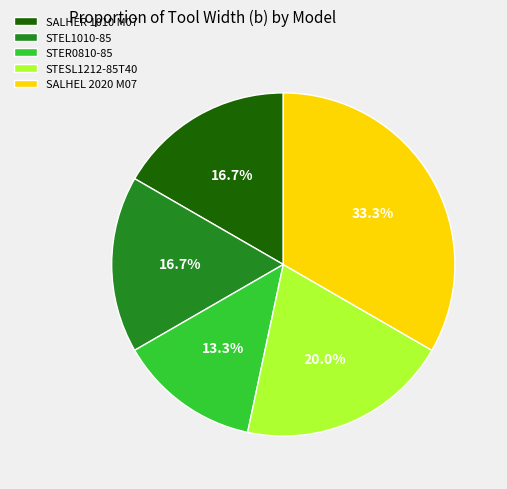

Does STER0810-85 represent more than half of the total?

No